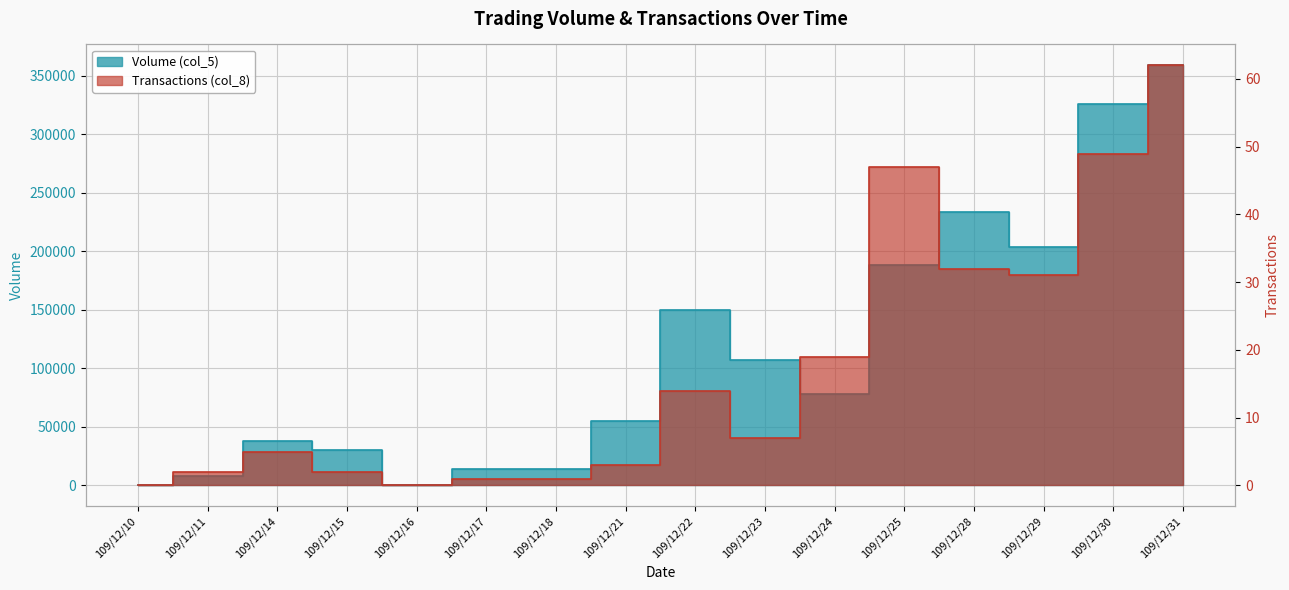

At which category is the sum across all series the highest?

109/12/31